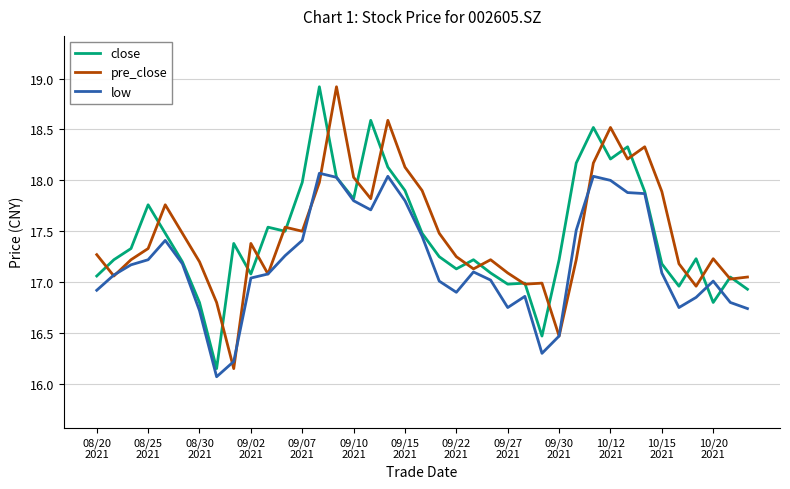

What is the maximum value for low?

18.1